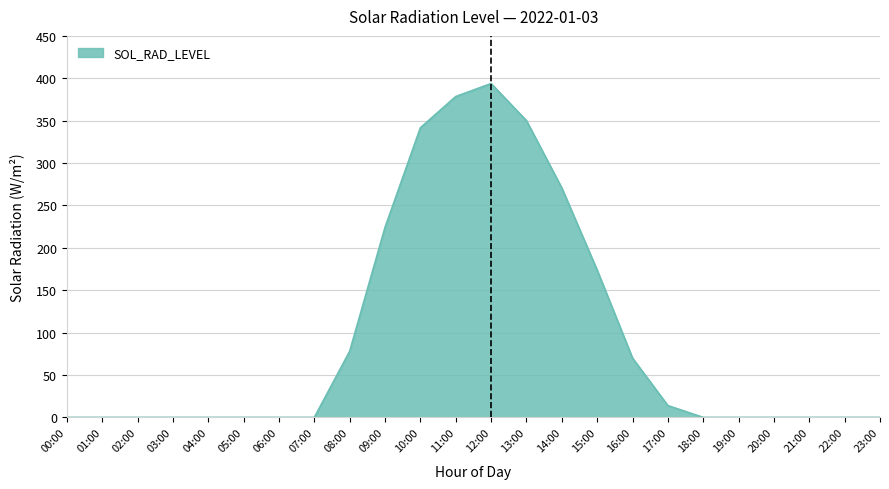

Which label corresponds to the largest value in the chart?

12:00